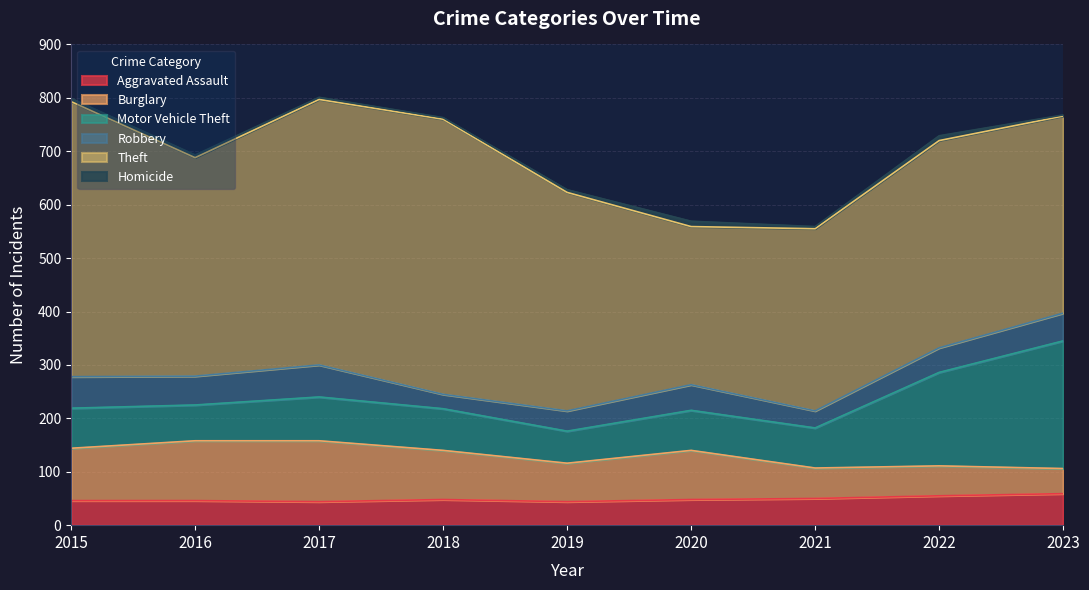

Is the value of Theft at 2021 greater than the value of Aggravated Assault at 2017?

Yes